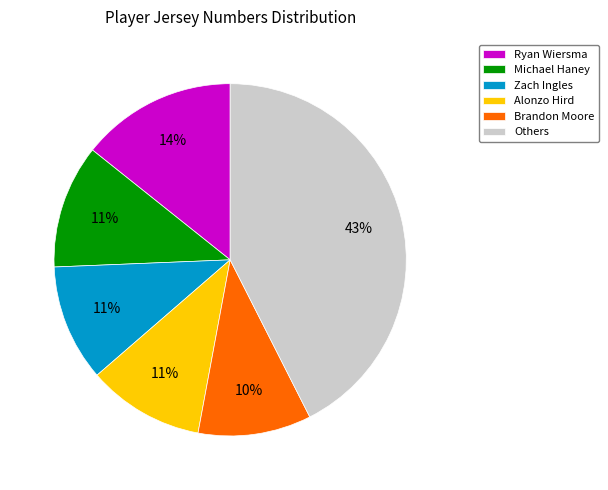

Is the sum of Zach Ingles and Ryan Wiersma greater than half?

No